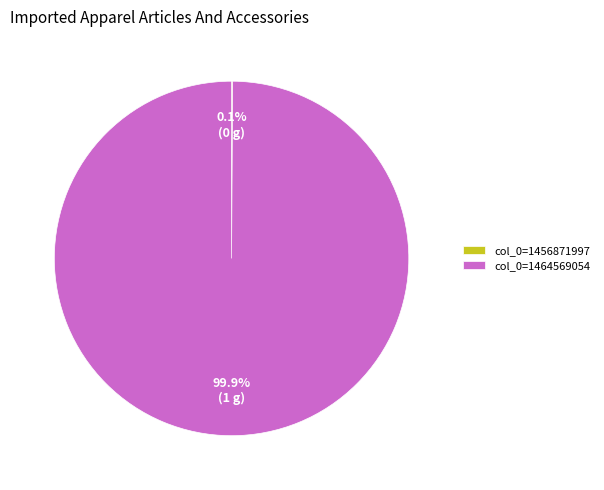

Does any single category account for the majority?

Yes